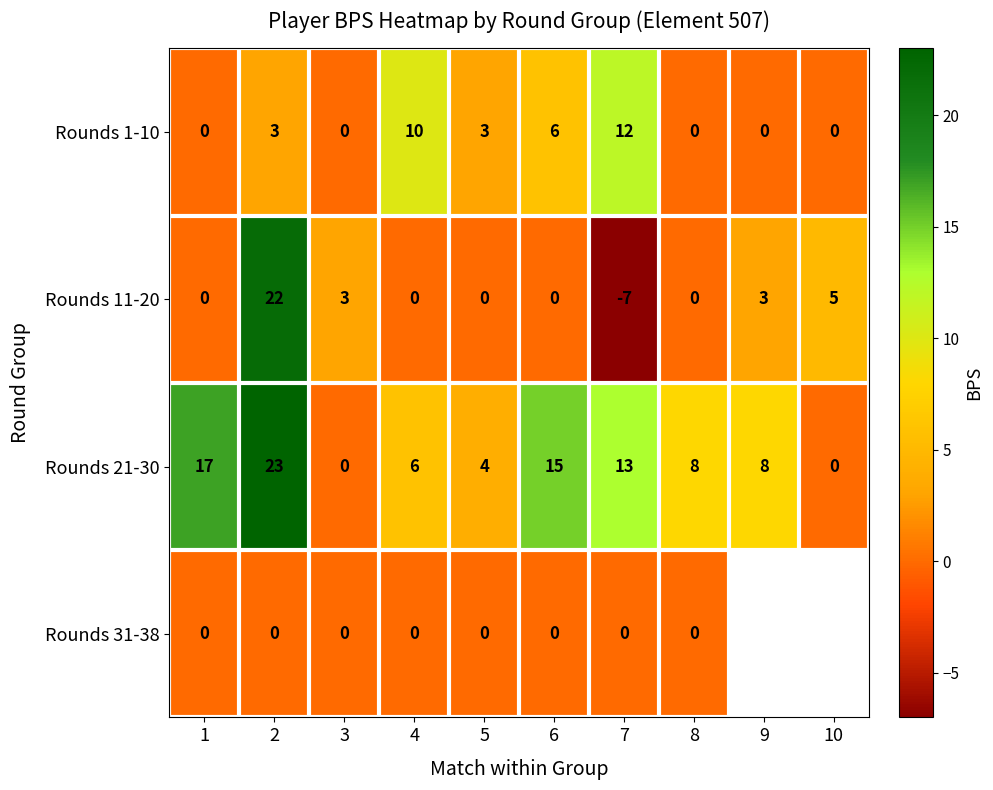

Which label corresponds to the smallest value in the chart?

7